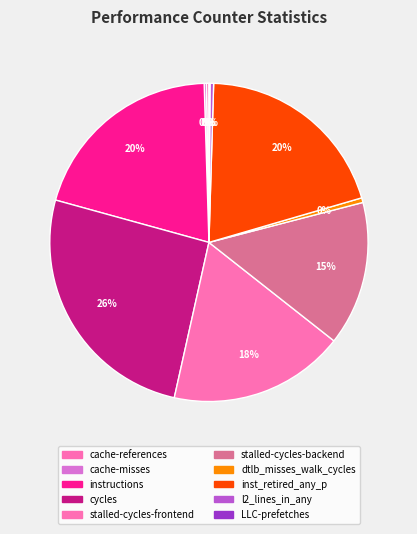

Which slice is the largest?

cycles